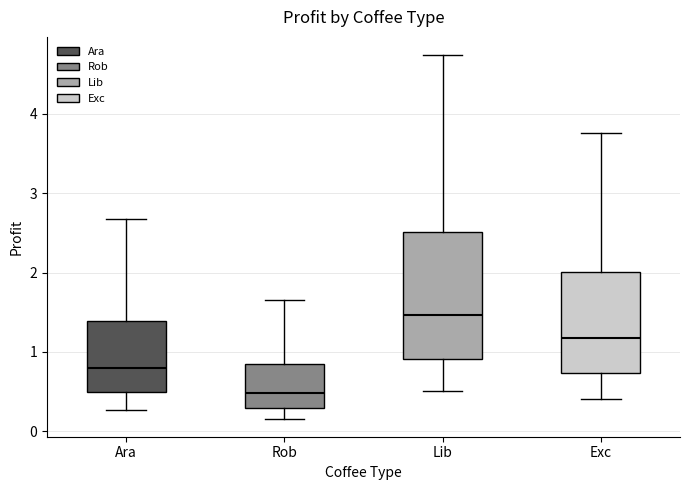

Comparing the boxes themselves (not the whiskers), which one is the tallest?

Lib